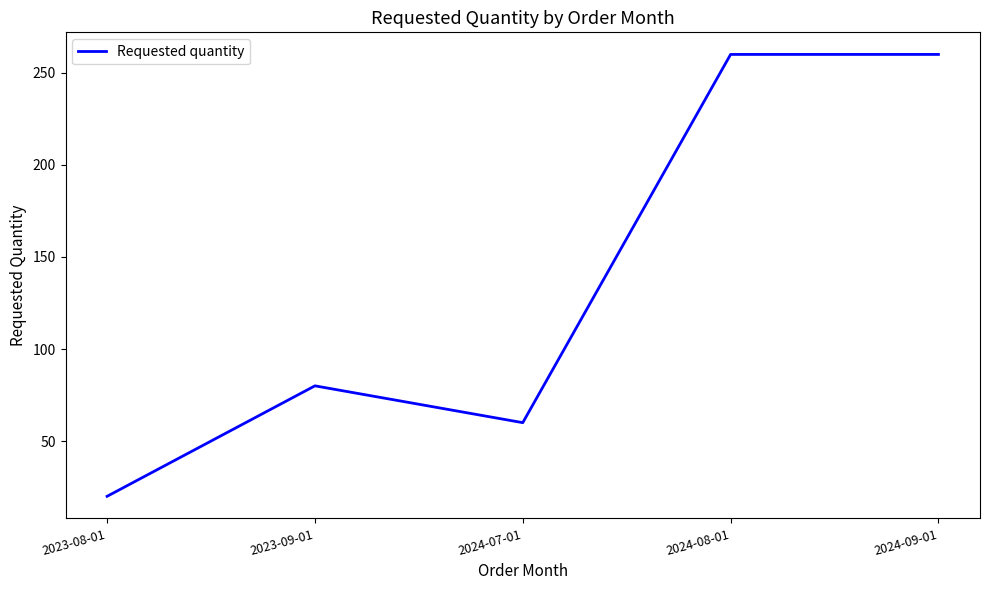

Does the chart display data point markers on the line(s)?

No